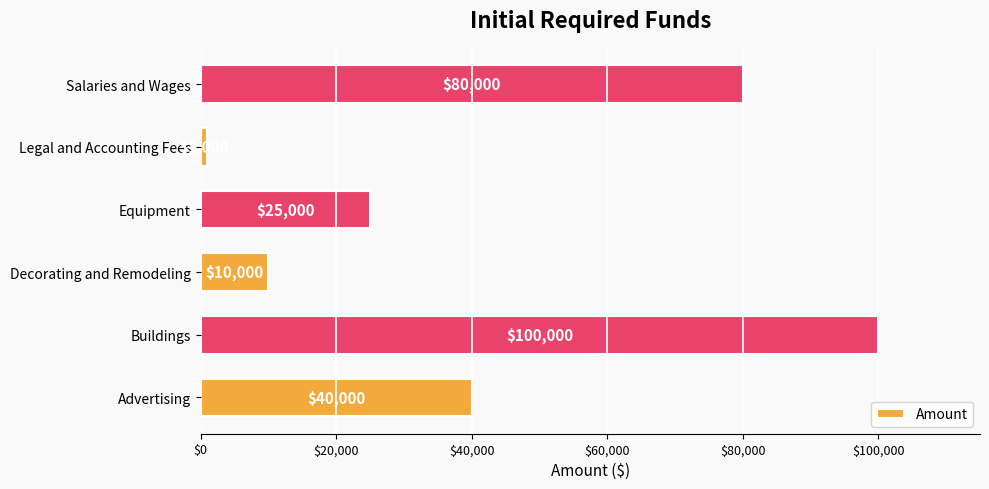

Count the number of categories in the chart.

6